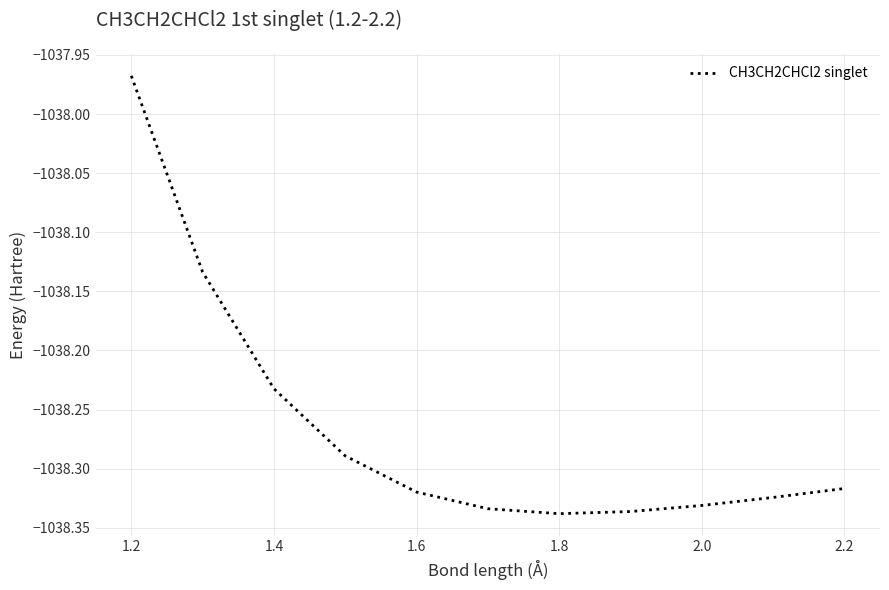

What is the smallest value displayed?

-1038.3